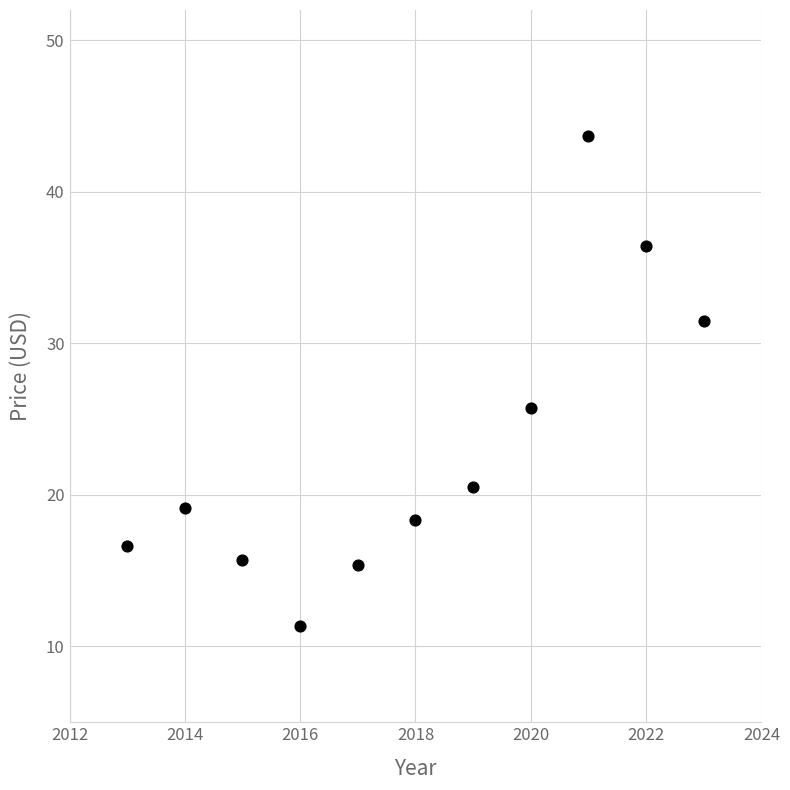

What is the range of Y values (max minus min)?

32.3